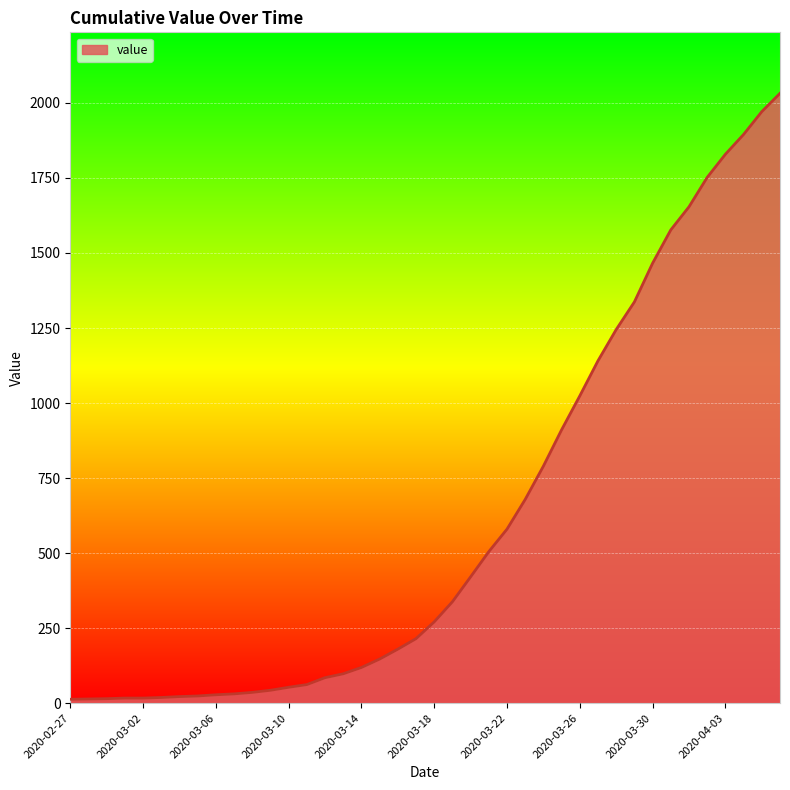

What is the maximum value shown in the chart?

2032